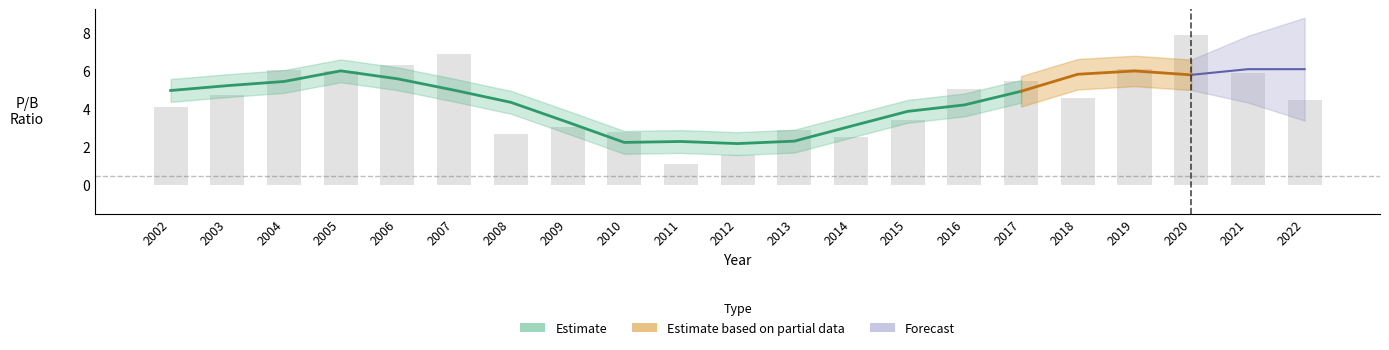

What is the approximate value at 2002?

4.1